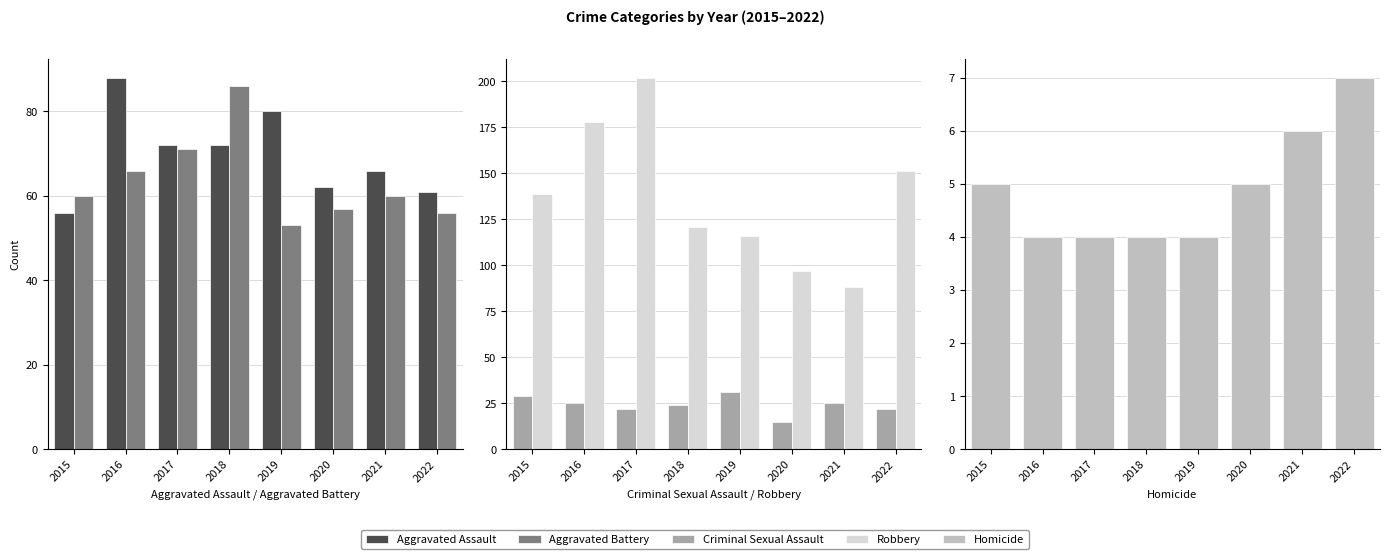

What is the total value across all series at 2017?

371